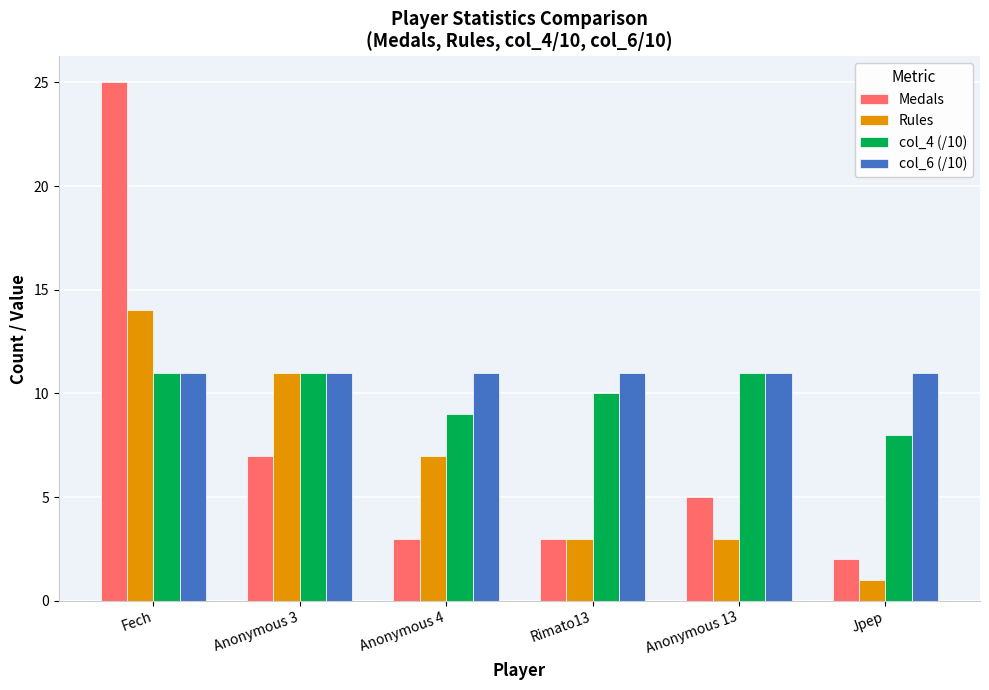

What is the label of the 2nd bar from the right?

Anonymous 13